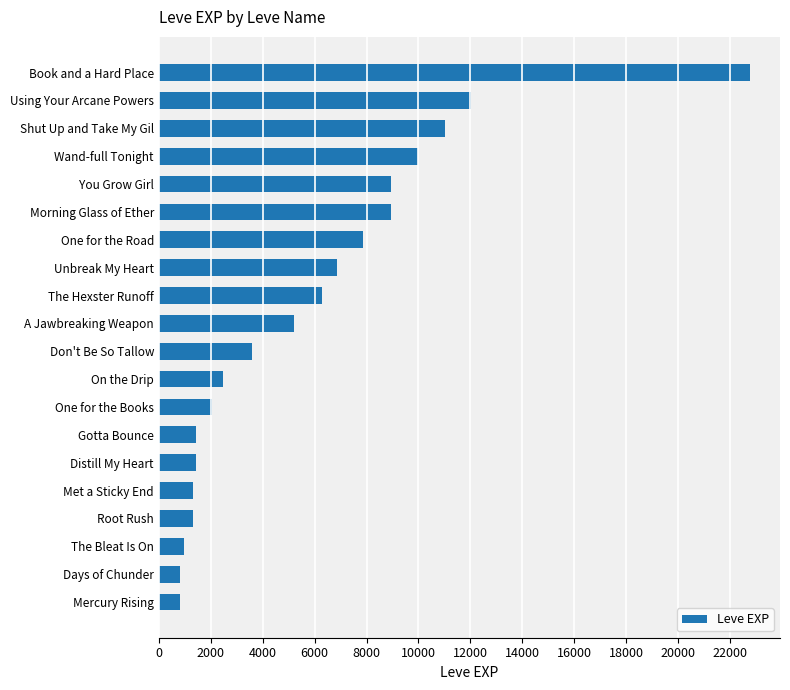

What is the sum of all values?

116180